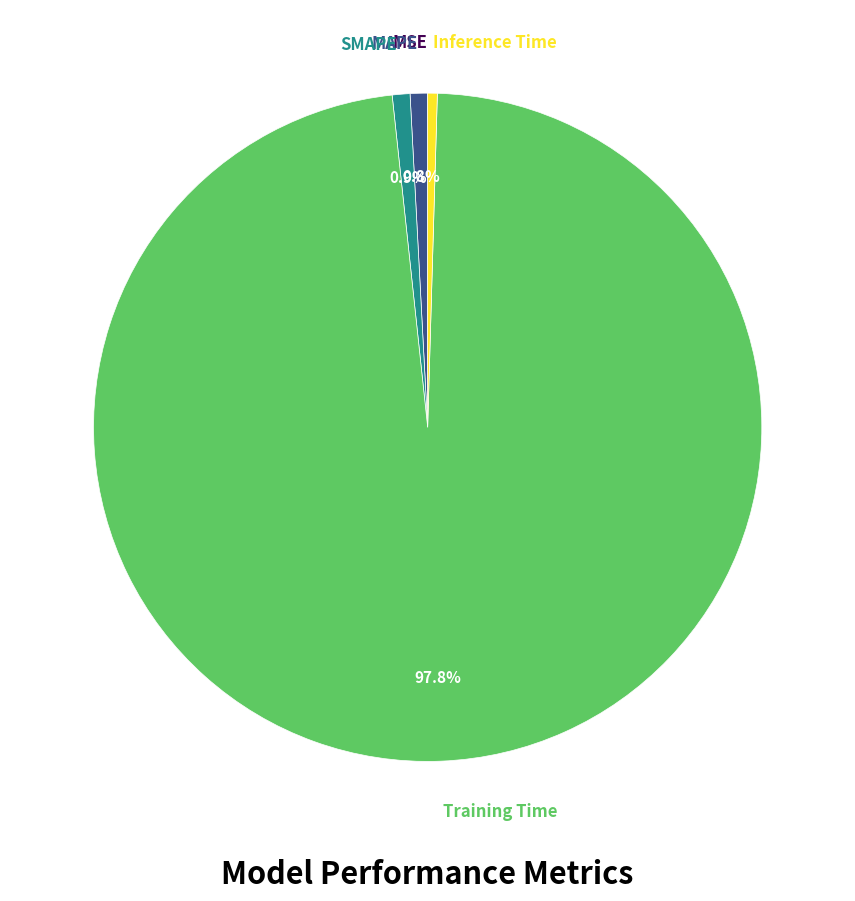

Does MAPE account for over 50% of the chart?

No